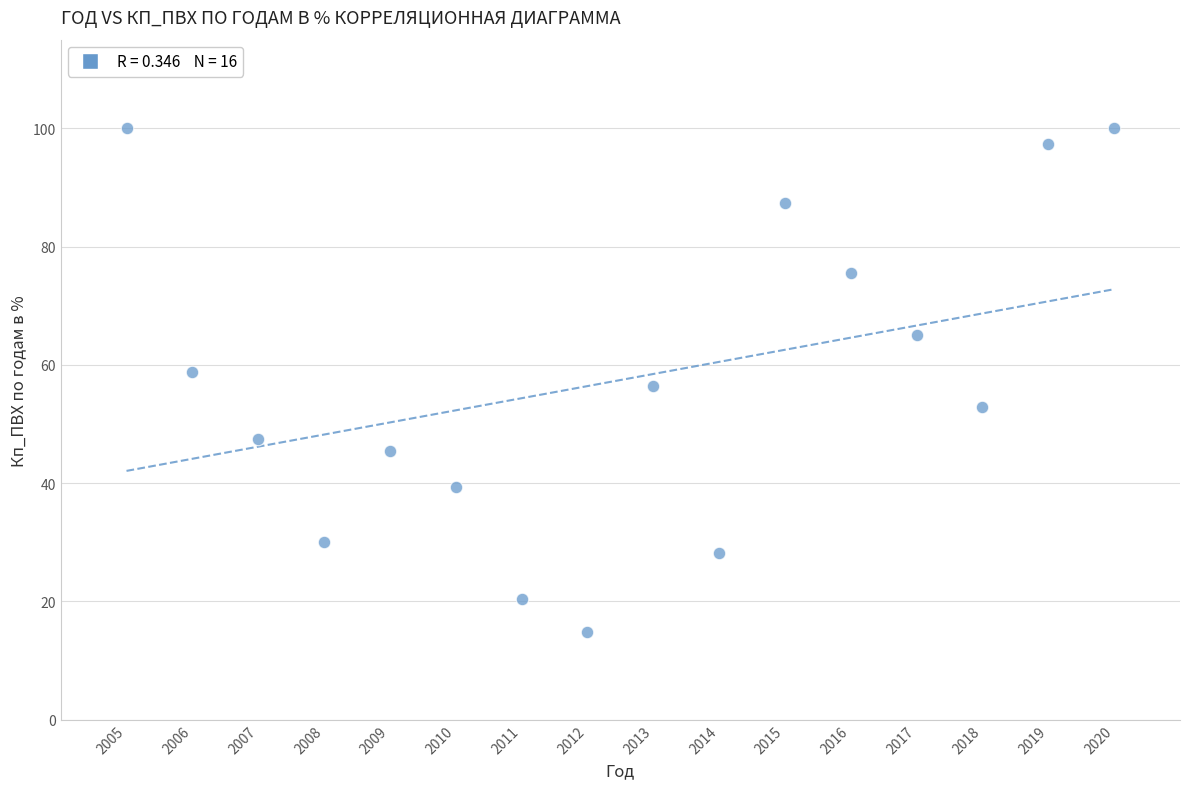

What is the range of Y values (max minus min)?

85.2